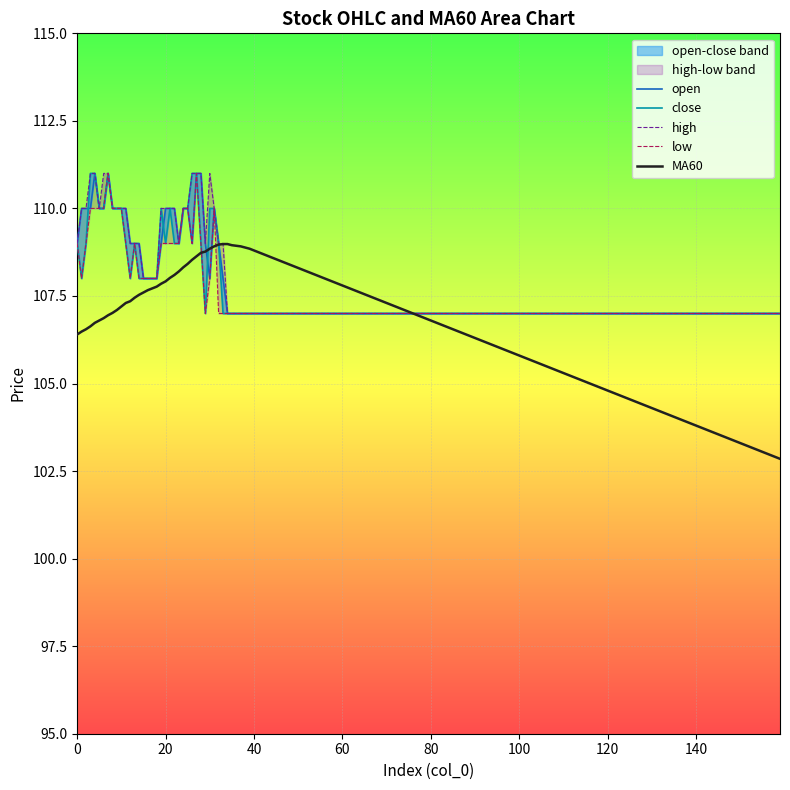

What is the minimum value for open?

107.0